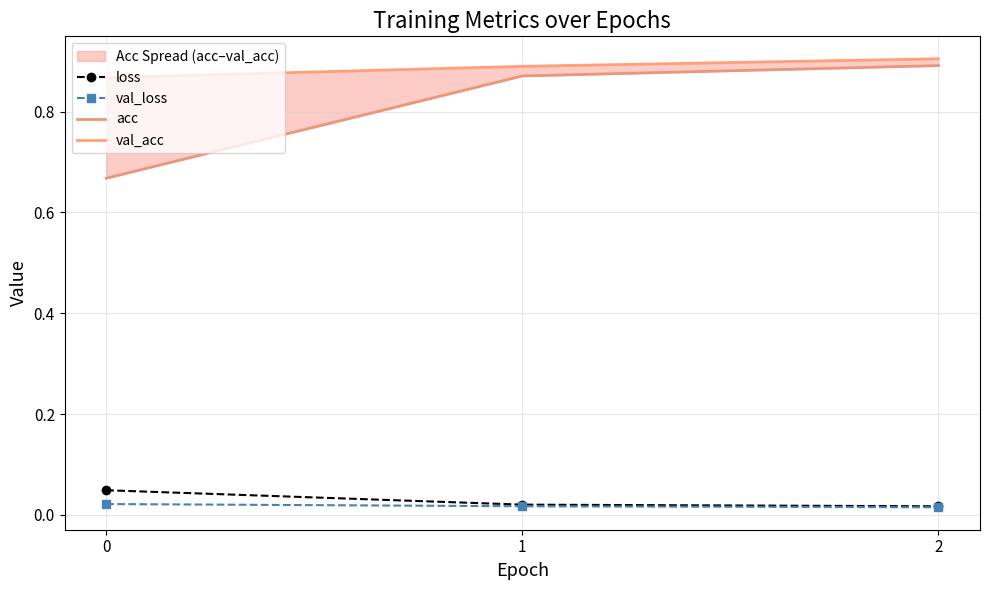

The val_loss series shows 0.0 at 1. True or false?

False